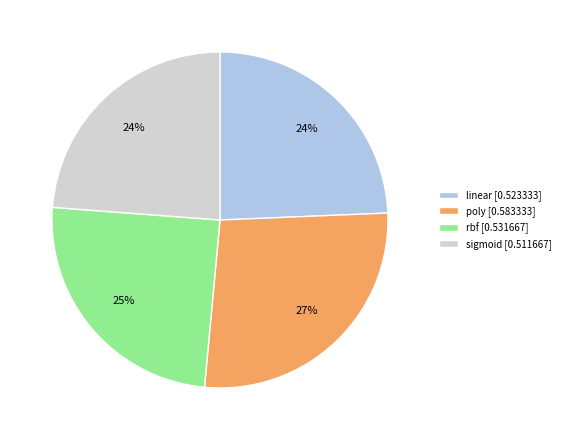

Is there any slice that represents more than half of the pie?

No